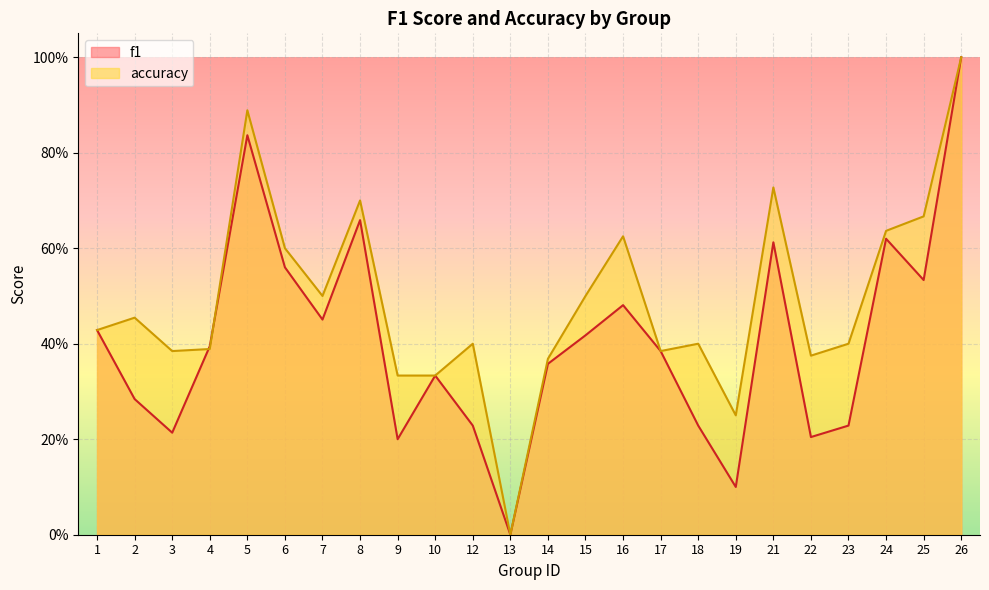

Is it true that accuracy equals 0.3 at 15?

False